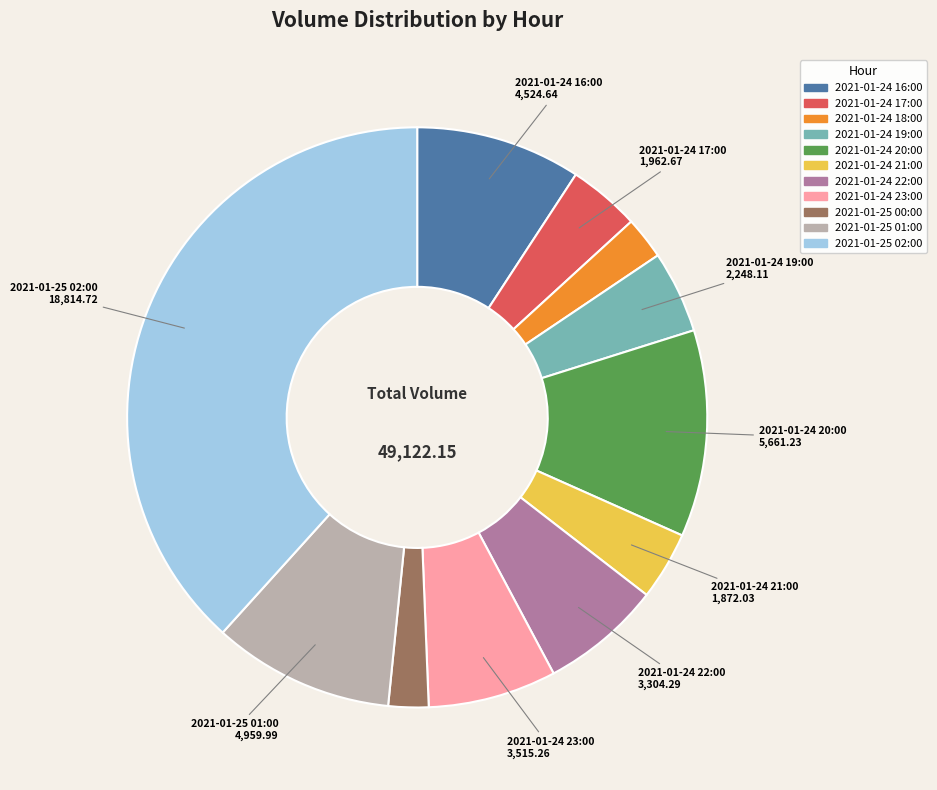

Between 2021-01-24 16:00 and 2021-01-24 20:00, which is larger?

2021-01-24 20:00